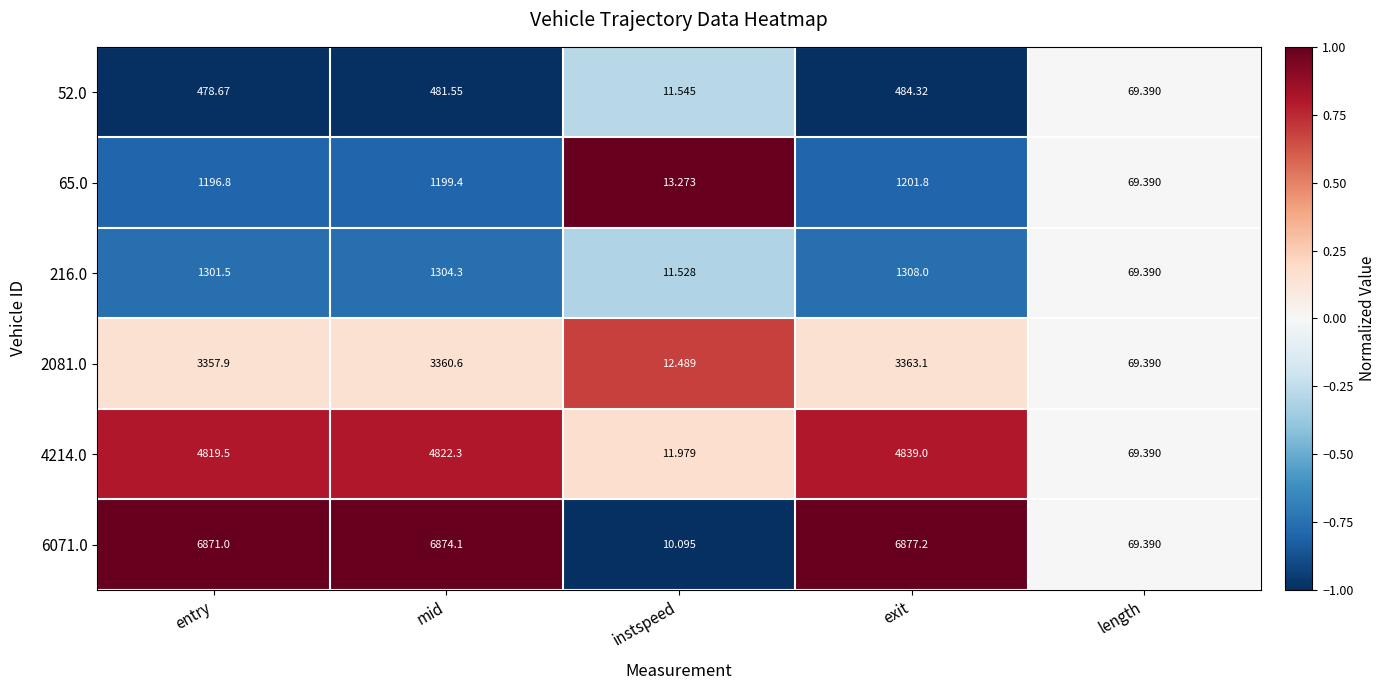

At which label is 6071.0 closest to 3443?

length